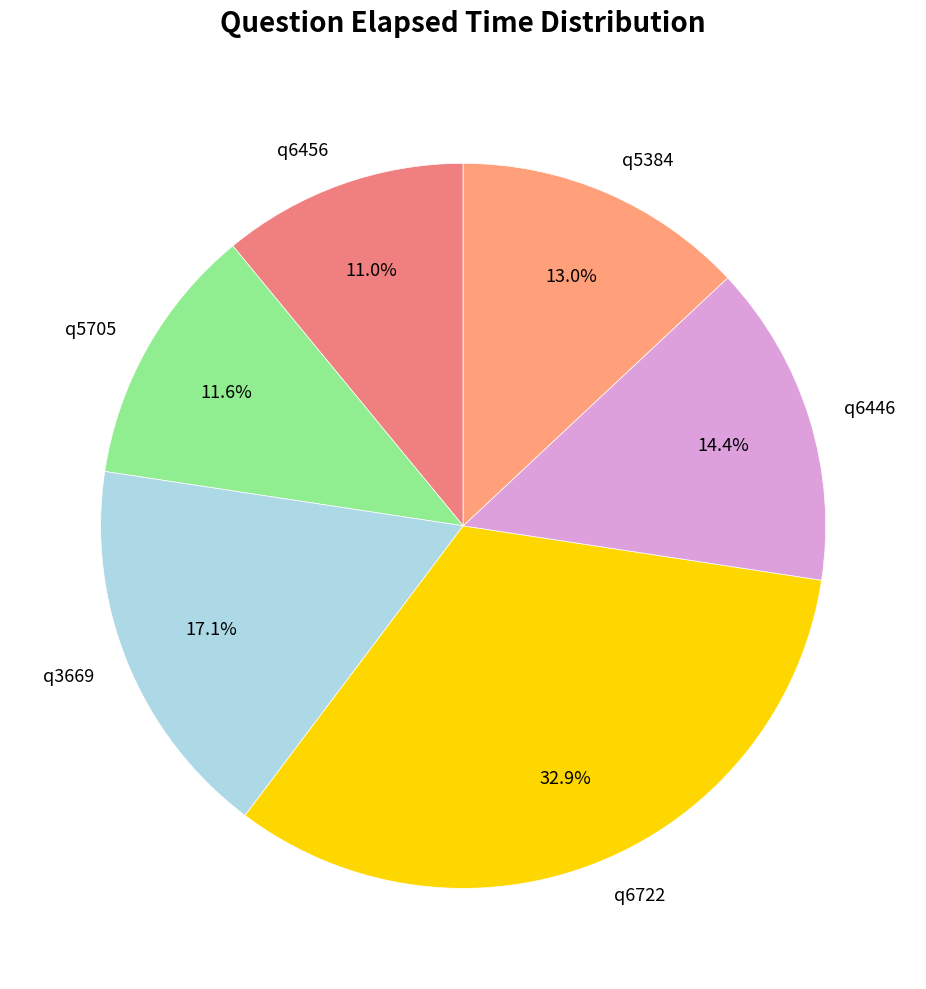

Approximately how many times larger is the value at q5705 compared to q6456?

1.1